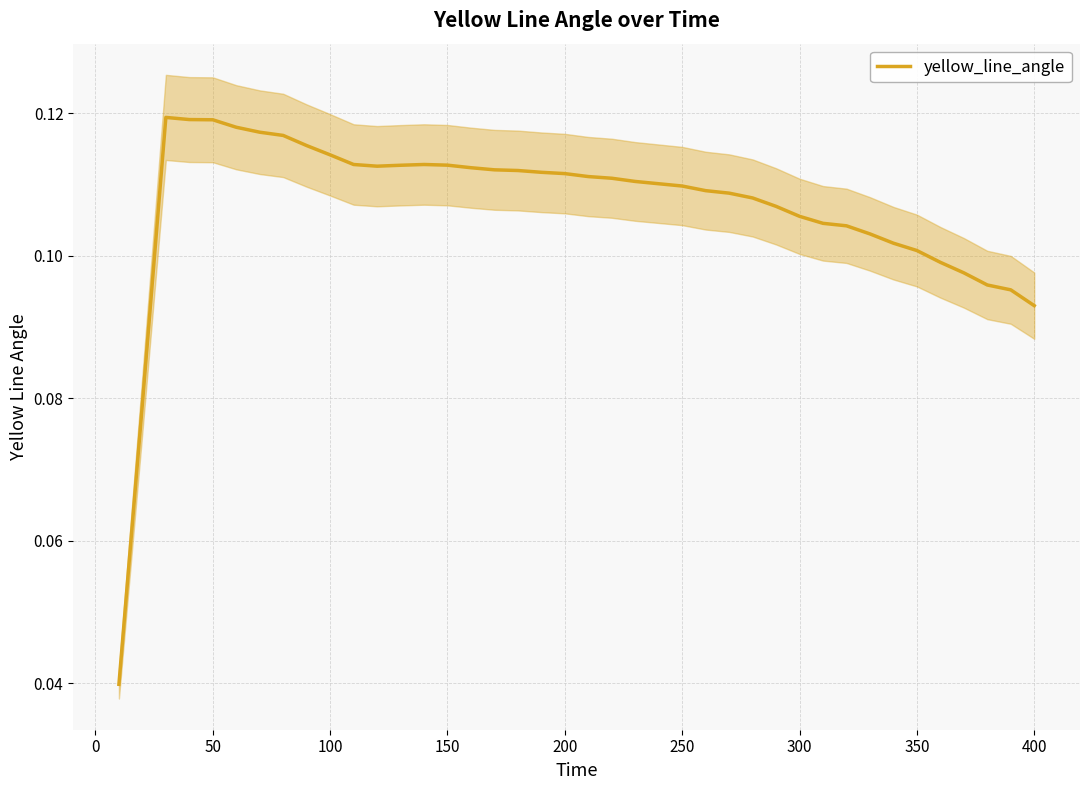

True or false: yellow_line_angle has a value of 0.2 at 200.

False